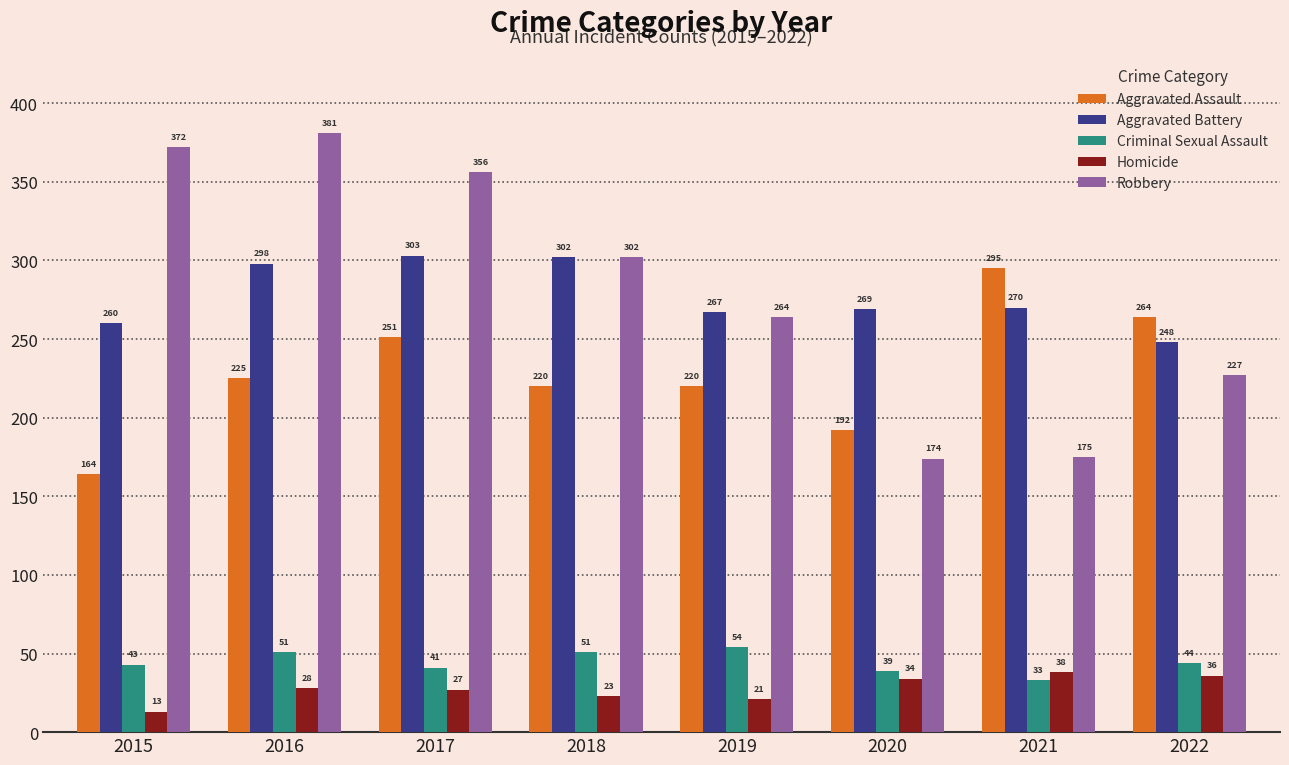

At how many categories does at least one series exceed 188?

8